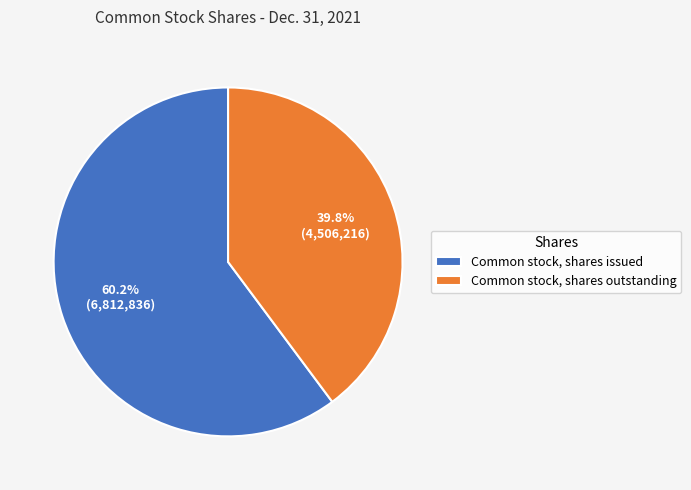

What is the smallest slice in the pie chart?

Common stock, shares outstanding